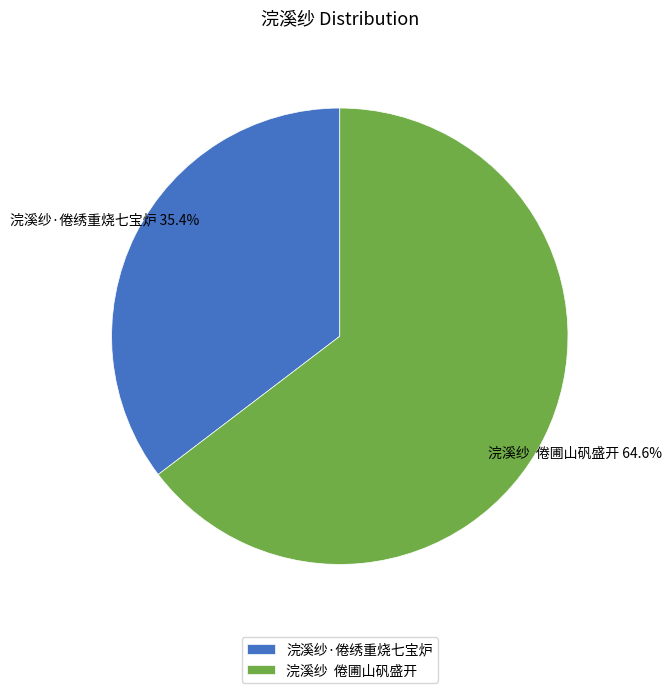

Rank the categories by value from highest to lowest.

浣溪纱 倦圃山矾盛开, 浣溪纱·倦绣重烧七宝炉